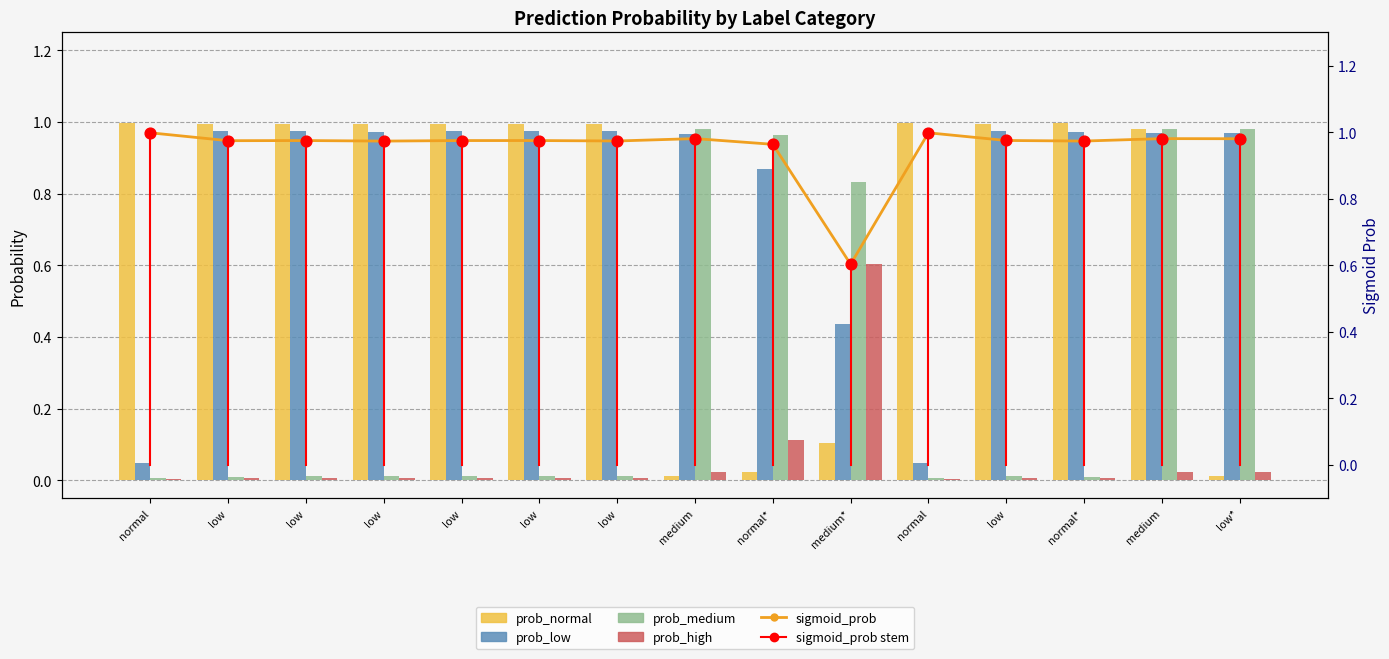

What is the total value across all series at medium*?

2.6